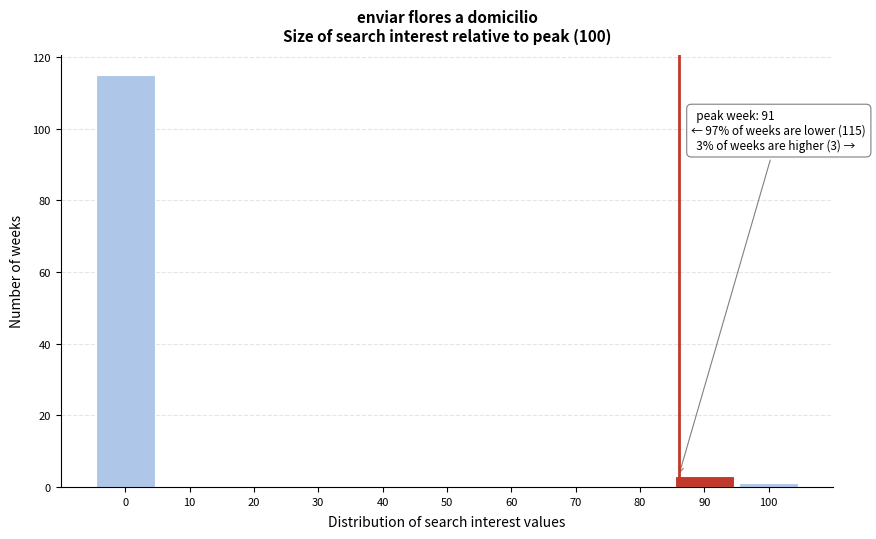

Reading left to right, list all the values displayed in this chart.

0=115	10=0	20=0	30=0	40=0	50=0	60=0	70=0	80=0	90=3	100=1